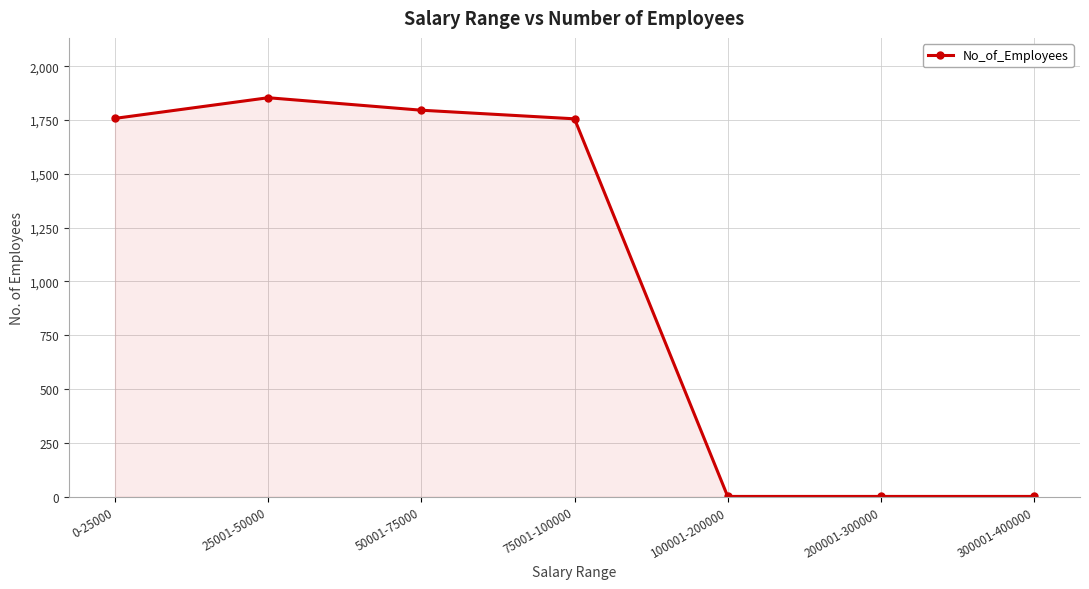

Where is the first local maximum?

25001-50000